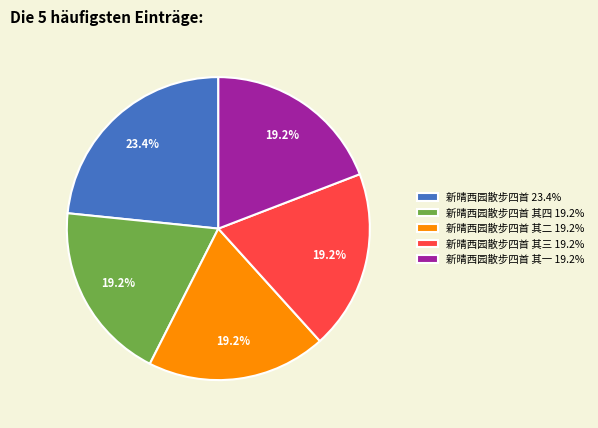

Which category has the biggest portion of the pie?

新晴西园散步四首 23.4%